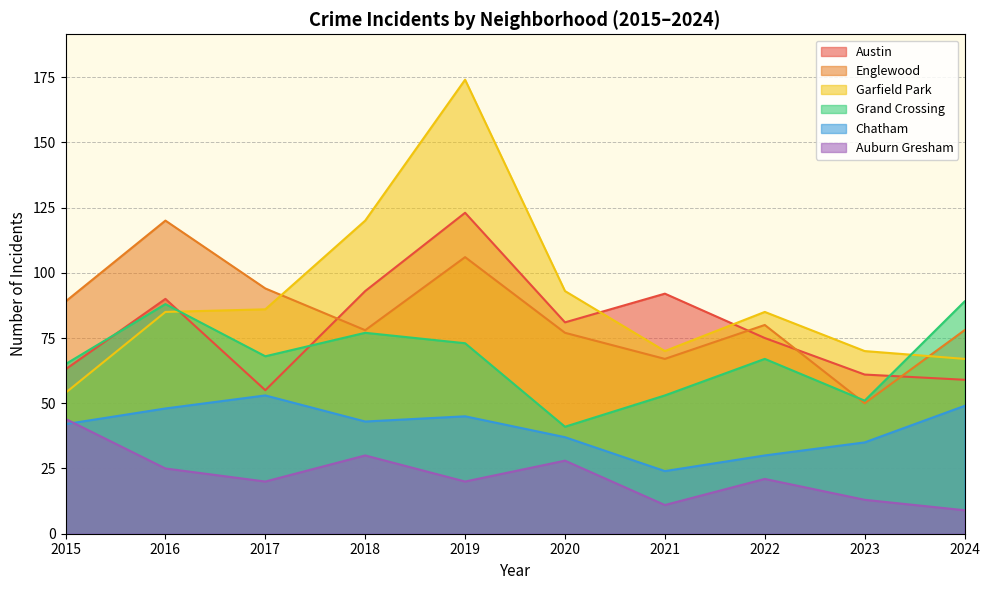

What is the smallest value displayed?

9